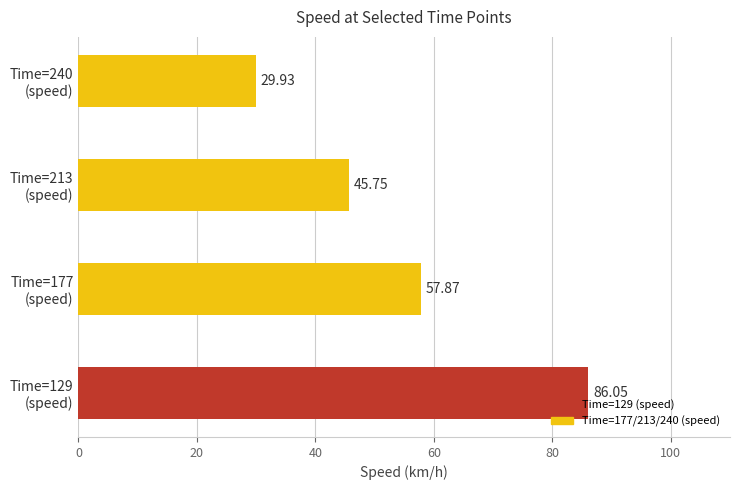

What is the sum of all values?

219.6